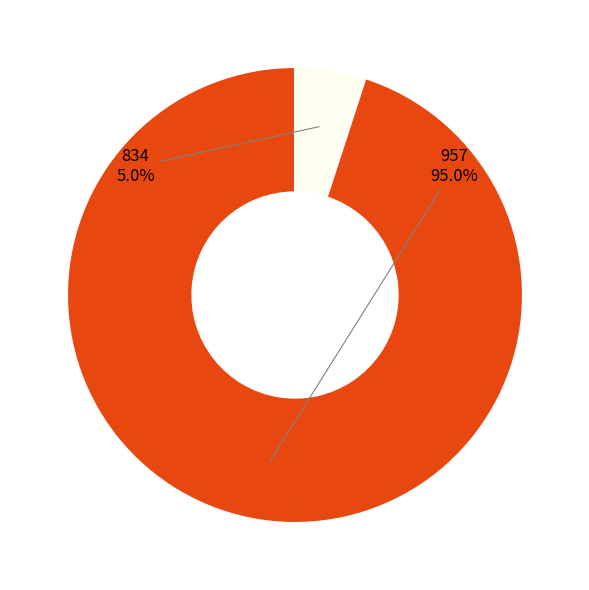

What percentage is NOT represented by 834?

95.0%